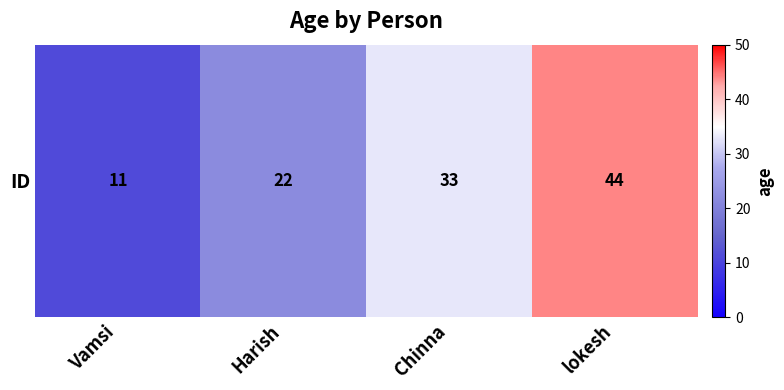

Which category has the highest value across all series?

lokesh